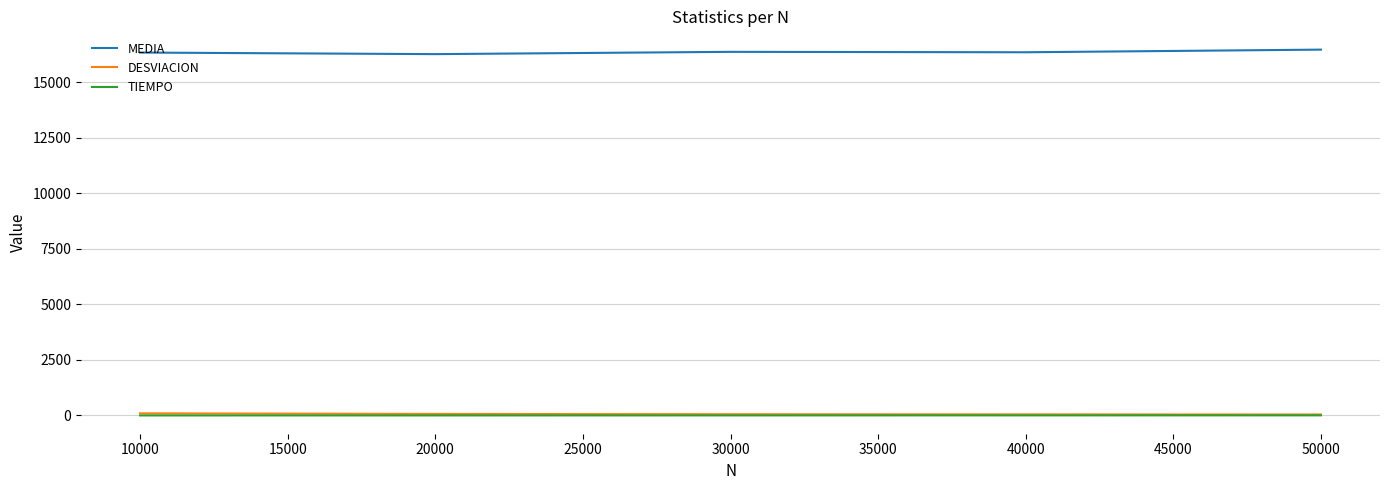

The value of MEDIA at 50000 is 16476.0. True or false?

True